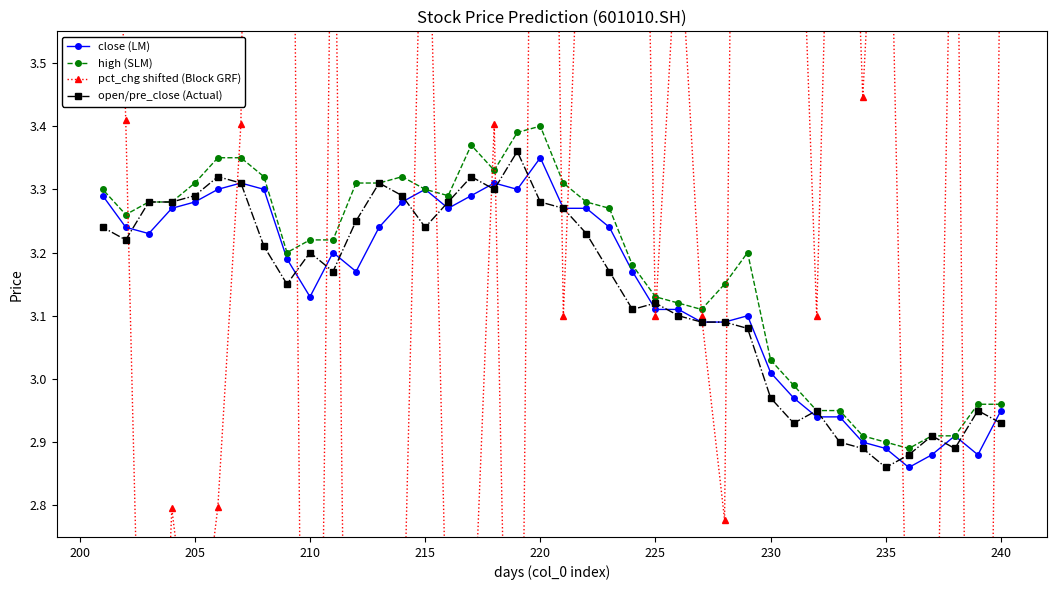

At which label does close (LM) reach its peak?

220